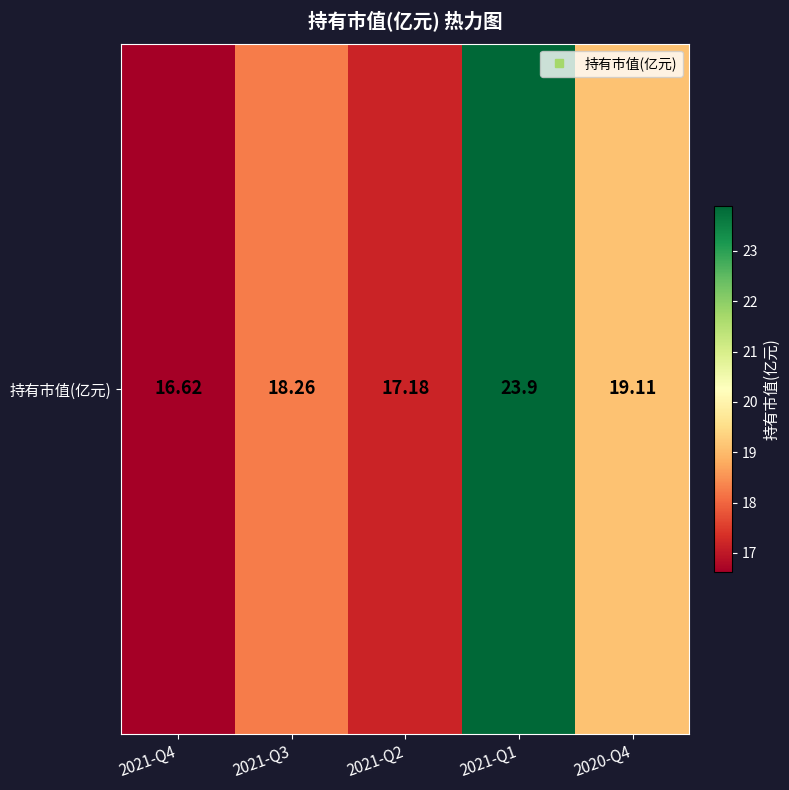

Which category has the highest value across all series?

2021-Q1